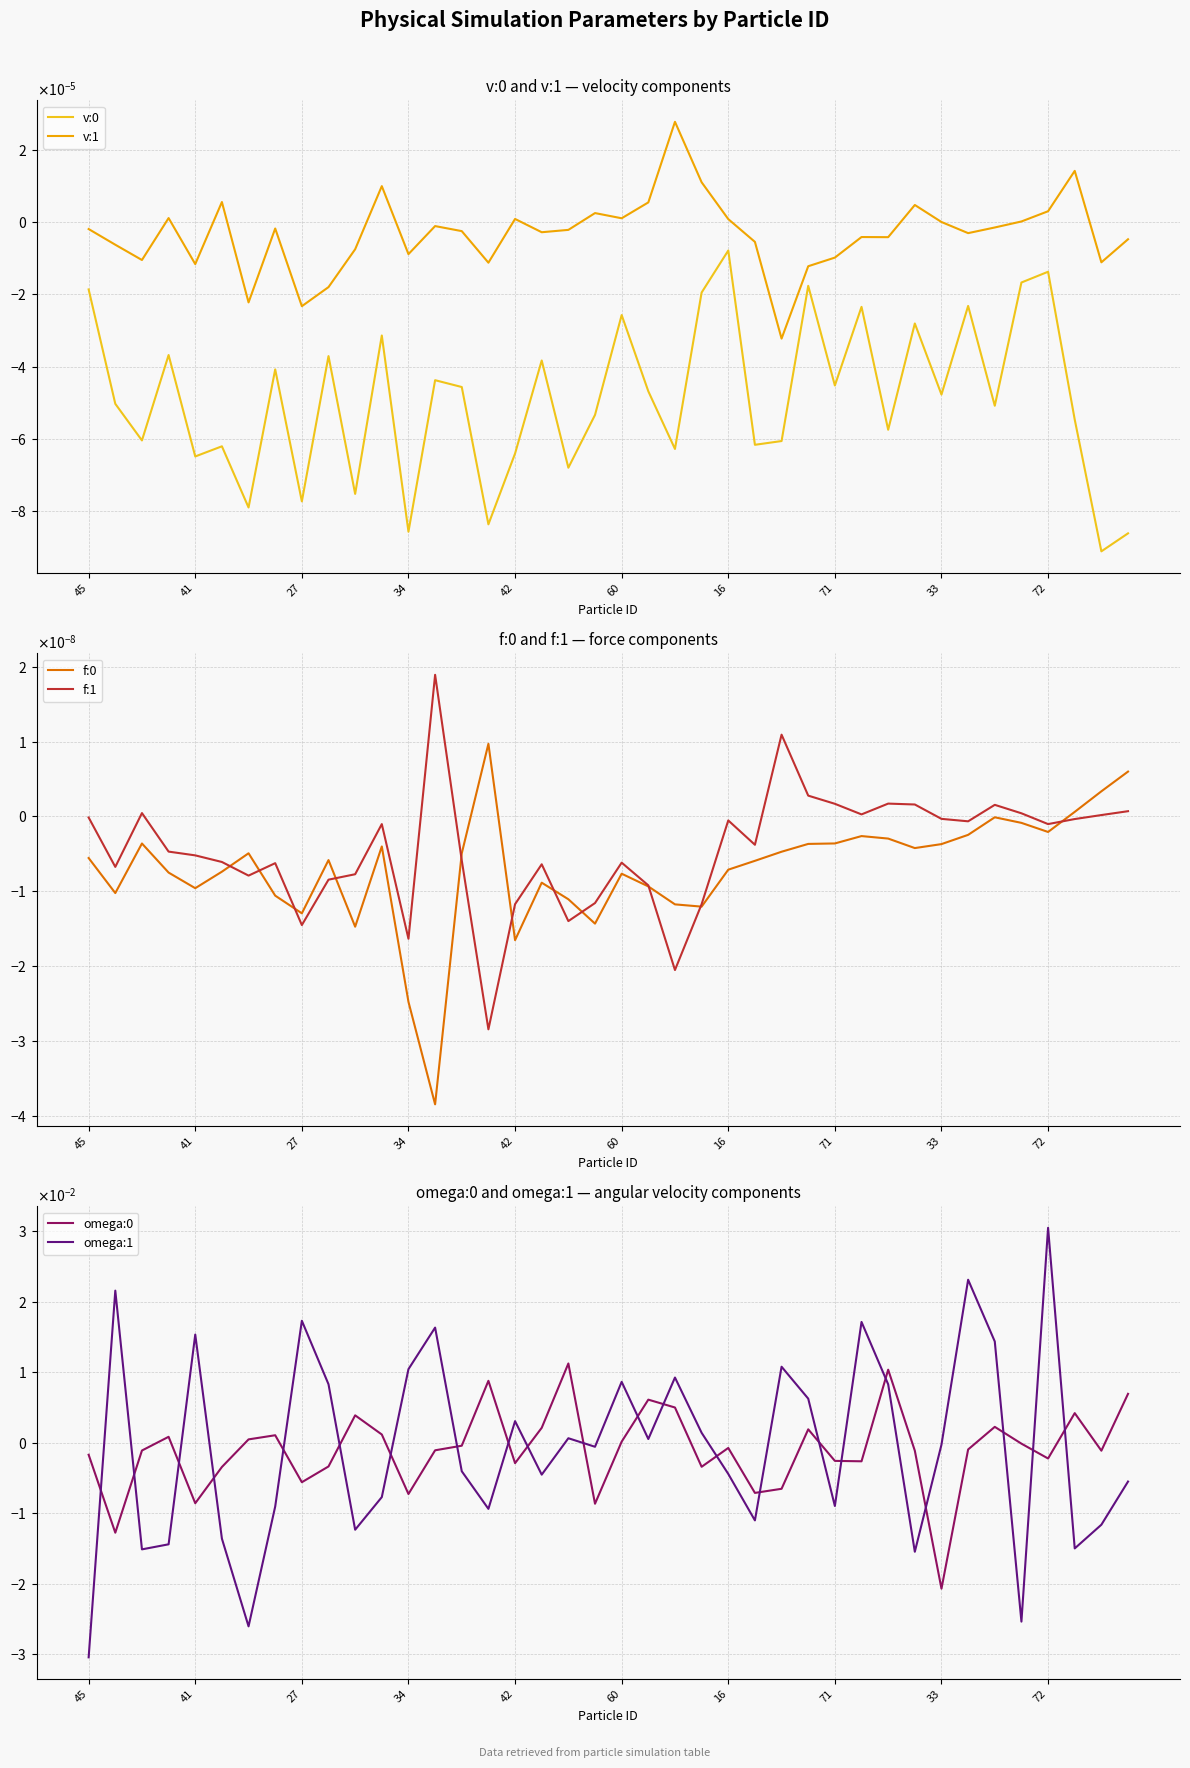

In v:0, how many points are higher than both neighbors (excluding endpoints)?

14